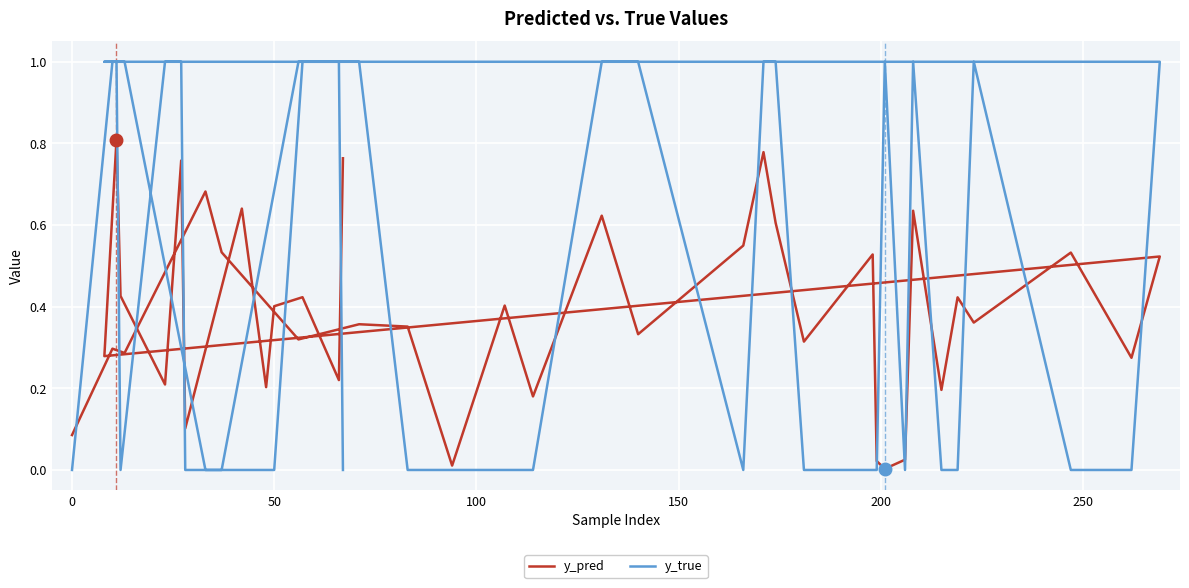

The value of y_pred at 20 is 0.0. True or false?

False